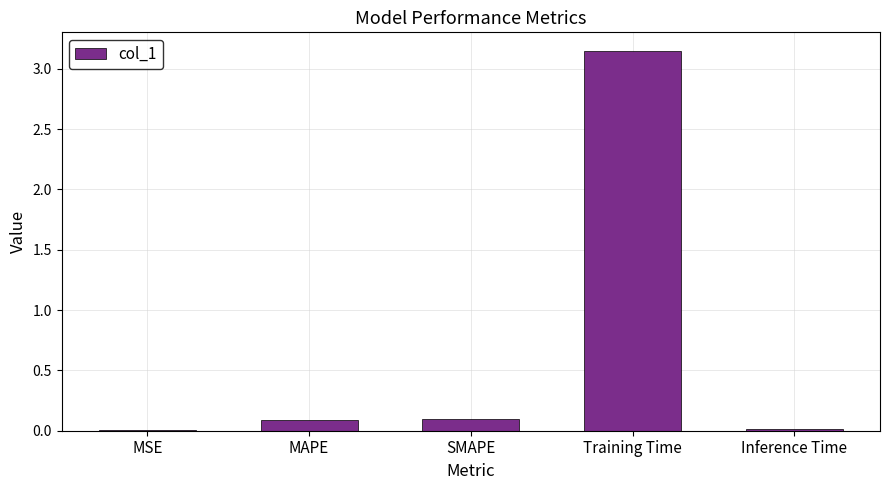

At which category does the chart reach its peak across all series?

Training Time